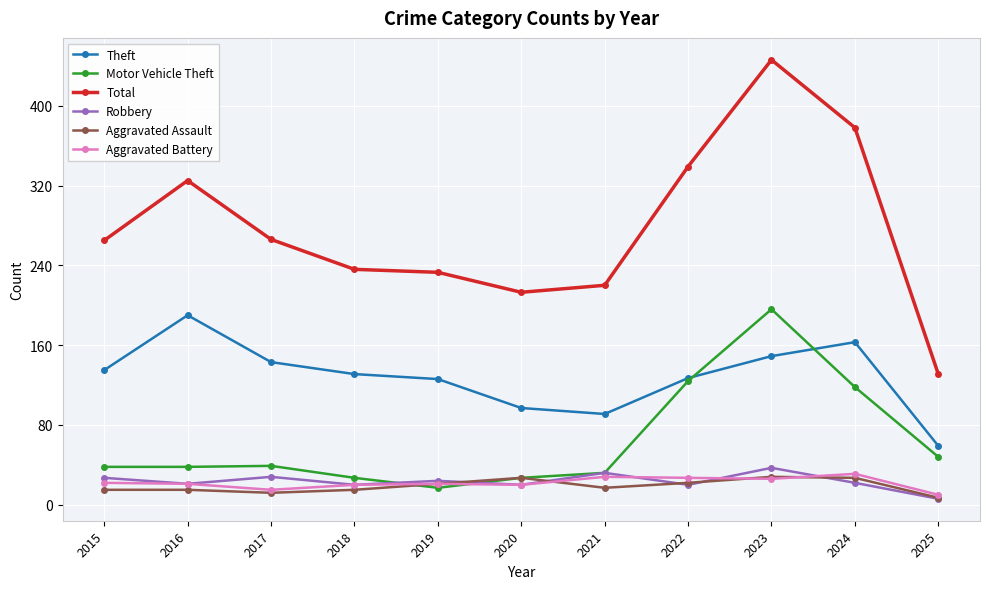

At how many categories does at least one series exceed 12?

11